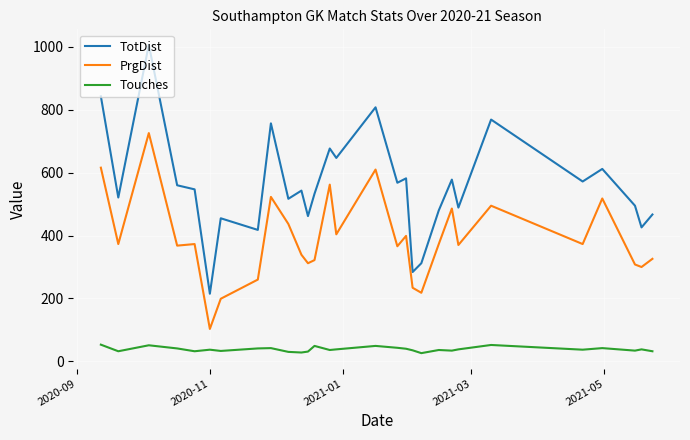

Rank the series by their average value, from lowest to highest.

Touches, PrgDist, TotDist